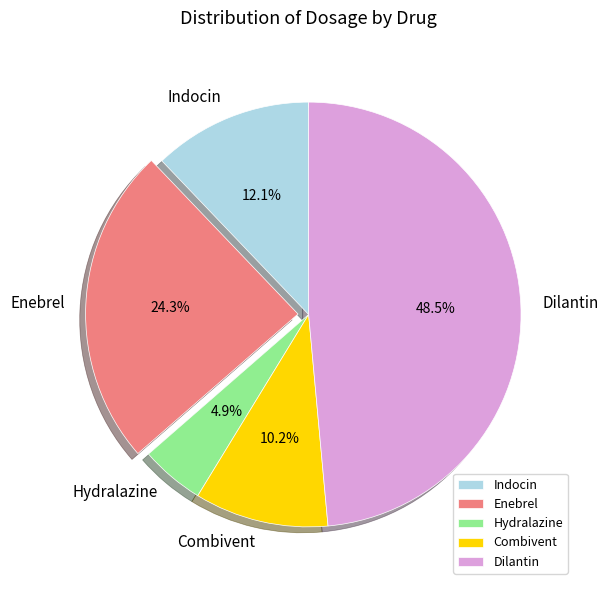

To the nearest percent, what portion does Hydralazine represent?

5%